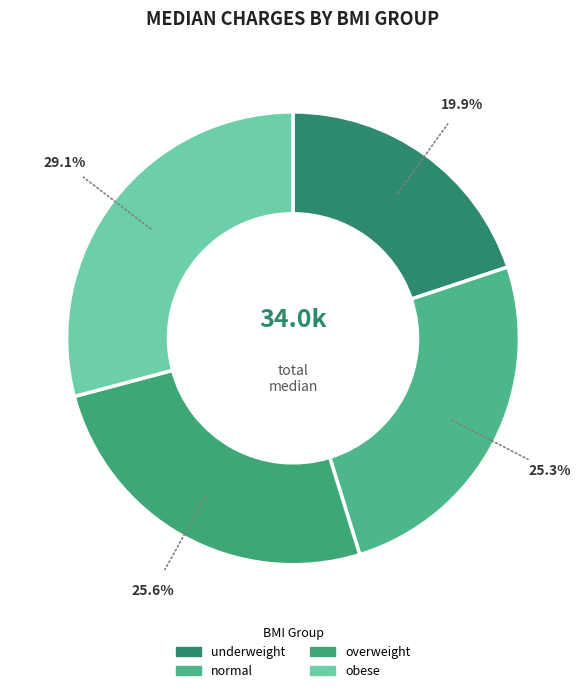

What percentage is the overweight slice, to the nearest percent?

26%